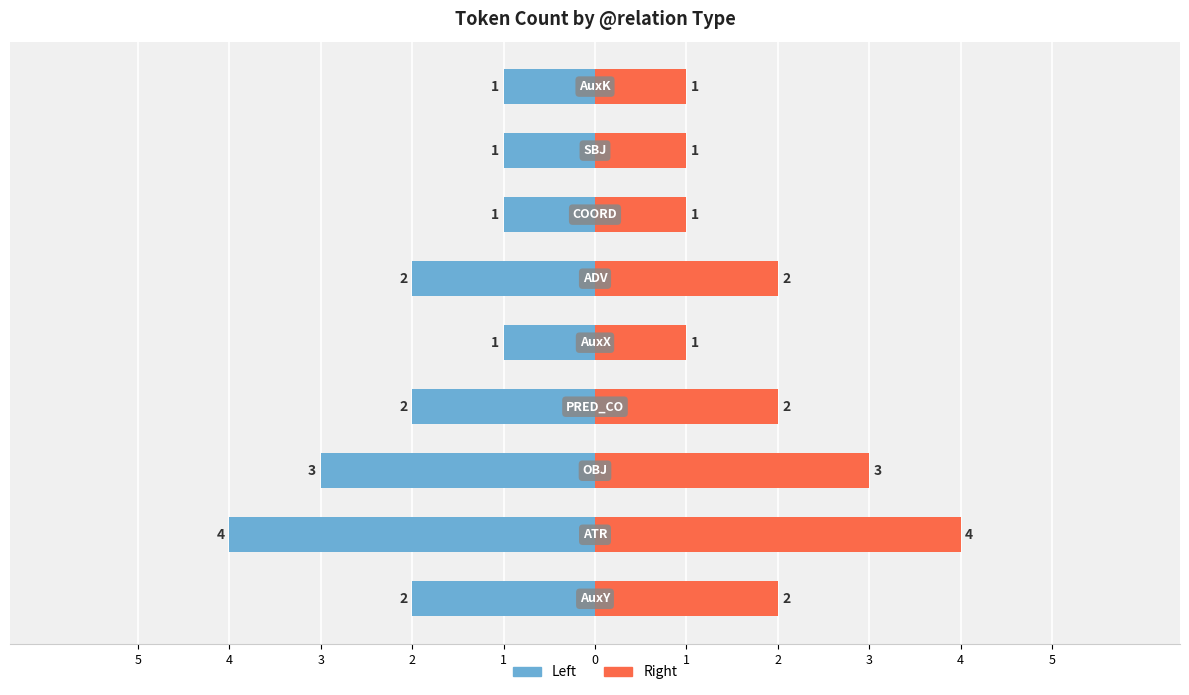

Rank the series at 3 from highest to lowest value.

Count (right), Count (left)